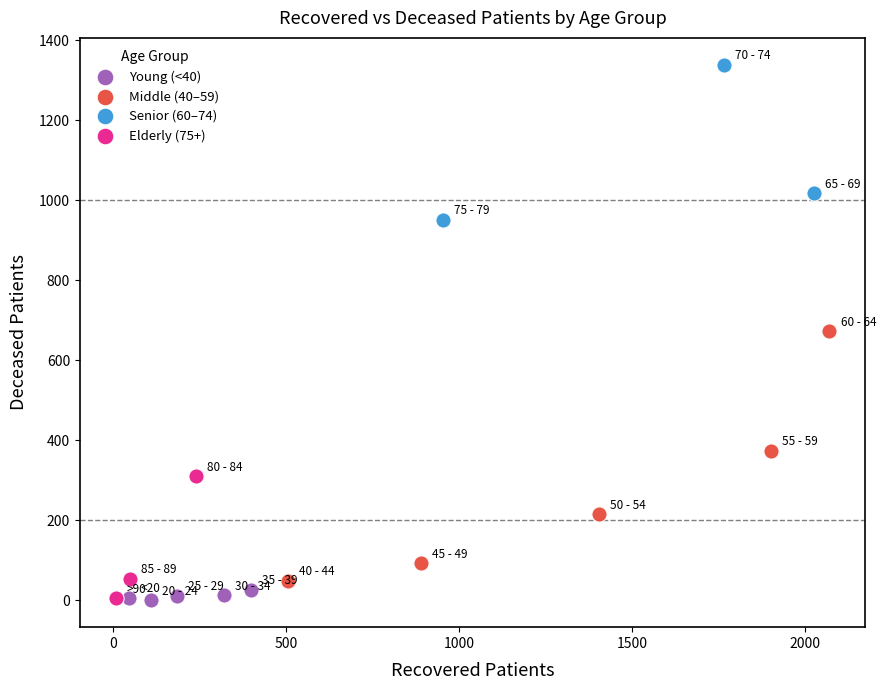

Which series has the largest Y range (max minus min)?

Middle (40–59)